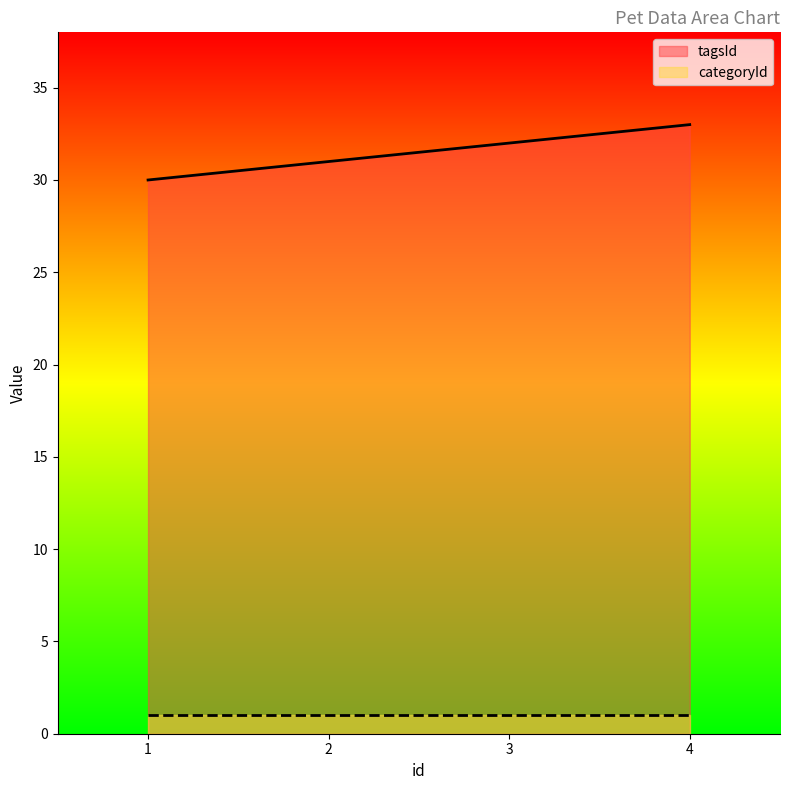

What is the sum of the tagsId values at 2 and 3?

63